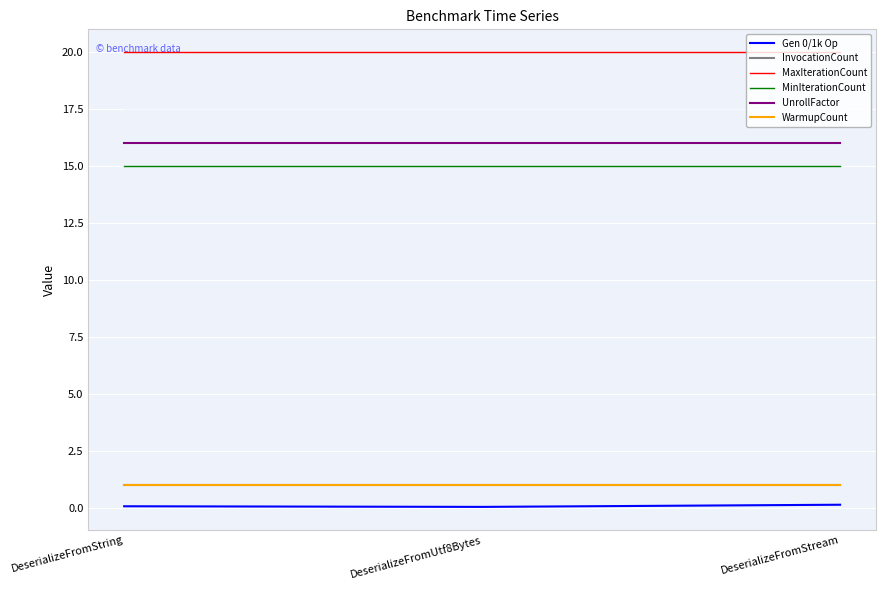

At how many categories does at least one series exceed 8?

3